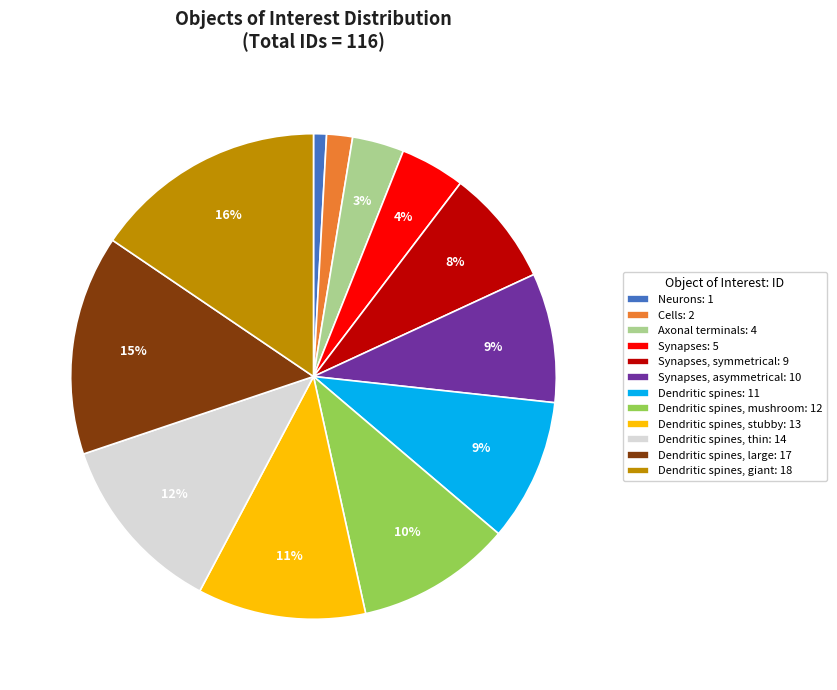

Which has a higher value, Dendritic spines, stubby: 13 or Synapses, asymmetrical: 10?

Dendritic spines, stubby: 13